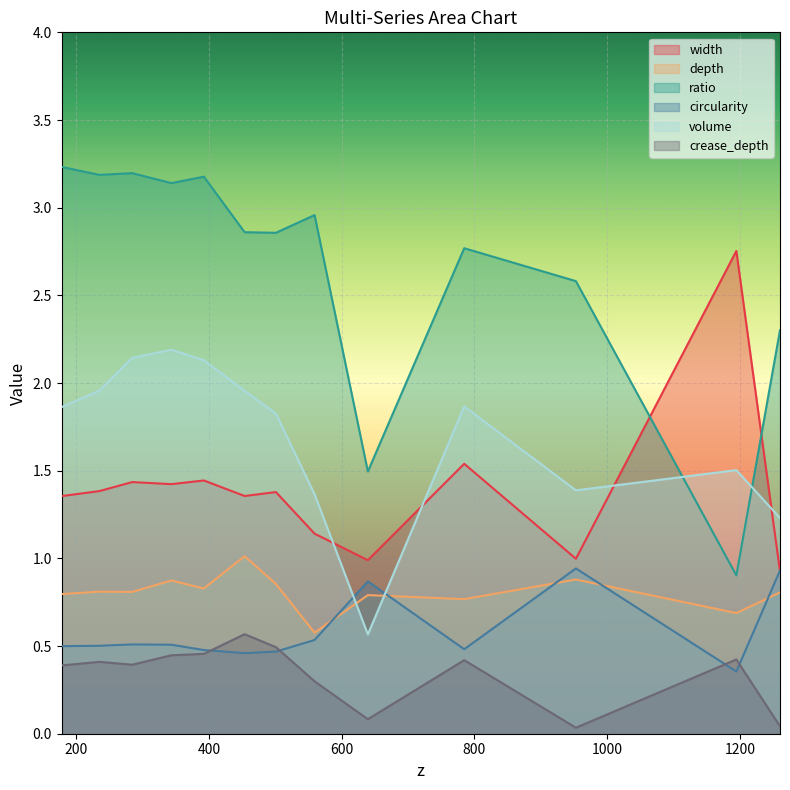

What is the difference between the maximum and minimum values in the ratio series?

2.3